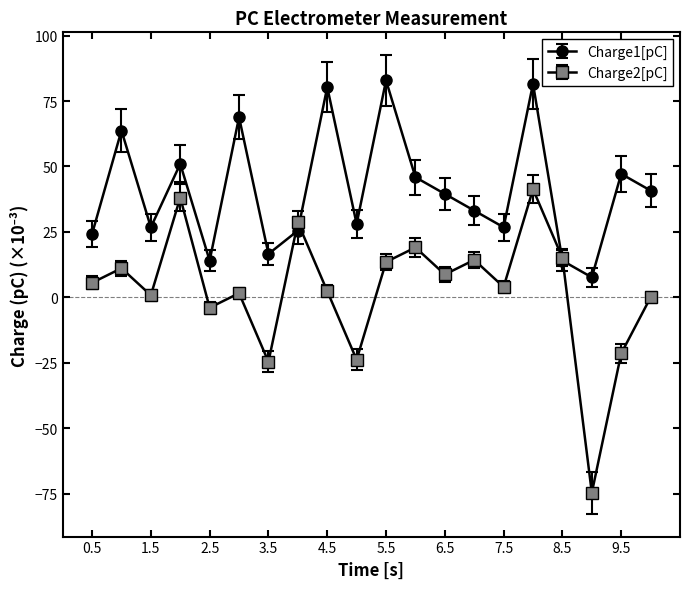

What is the value of the Charge1[pC] point at the 11th from the left?

82.9